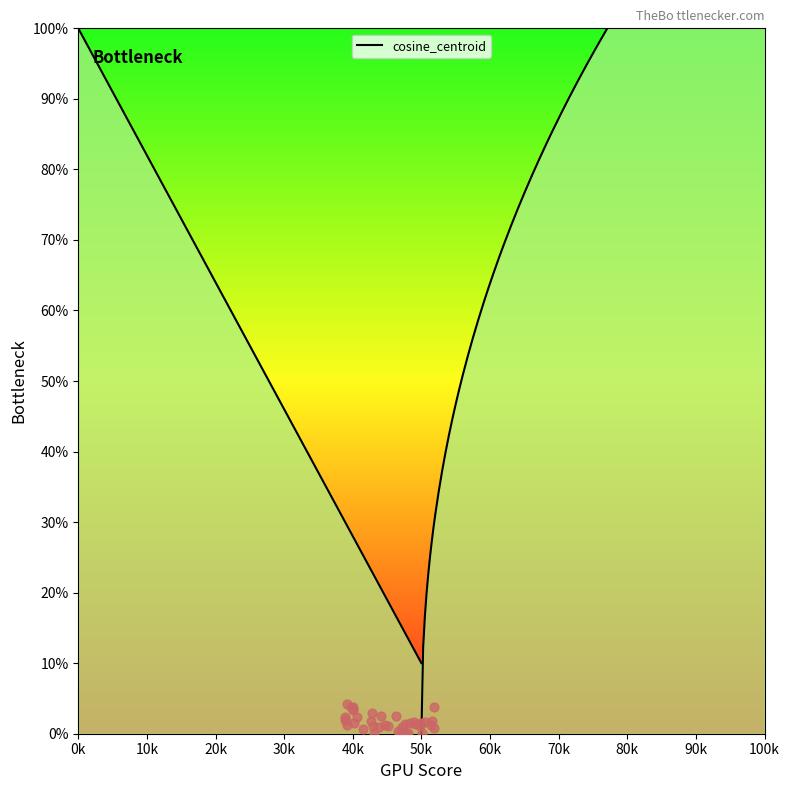

What is the change in value from 33 to 37?

-0.1